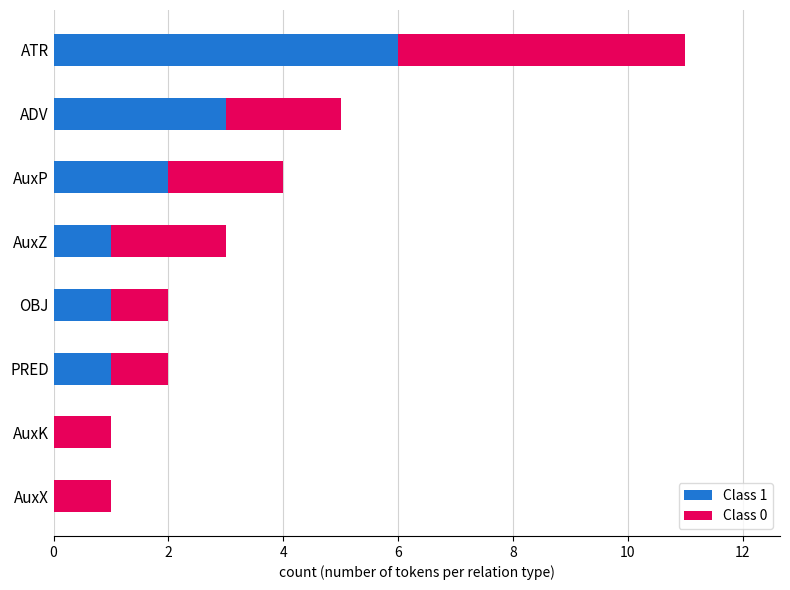

Is it true that Class 1 equals 1 at AuxP?

False